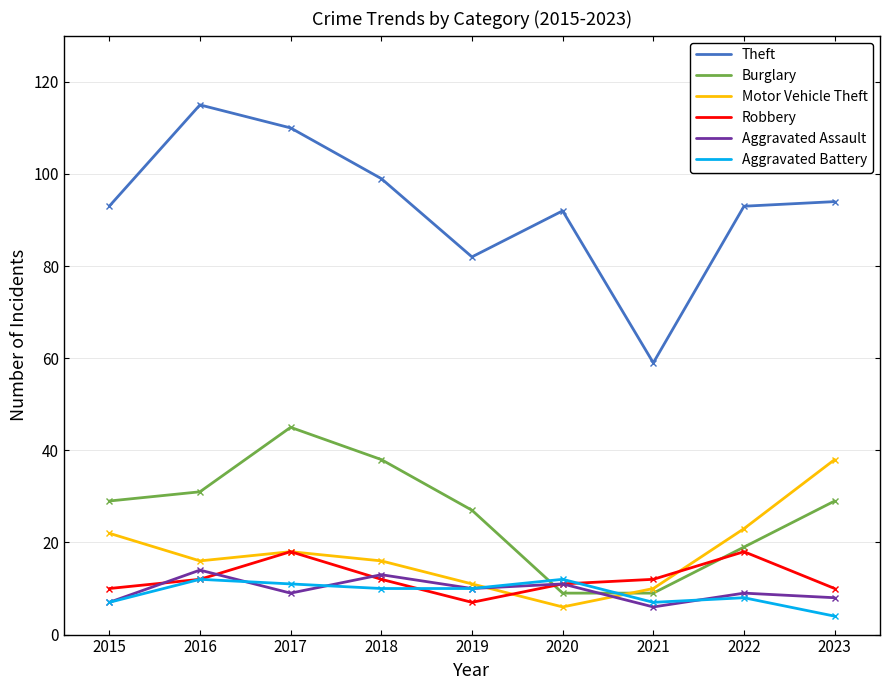

How many categories are shown in the chart?

9